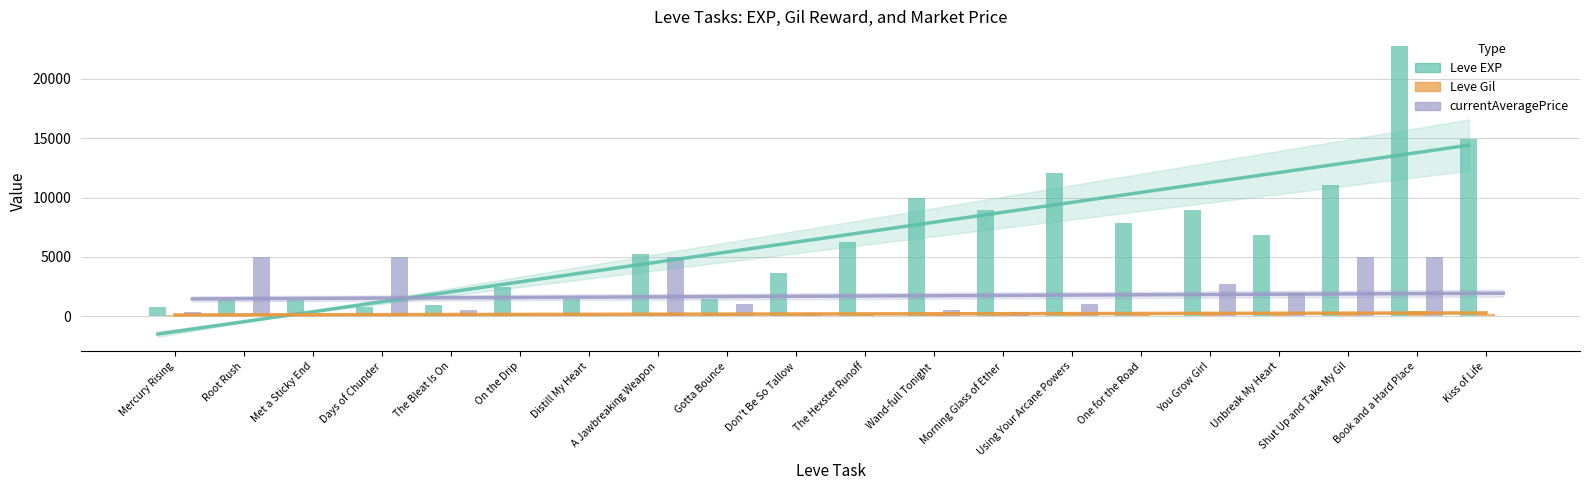

How many values in the Leve EXP series exceed 6280?

9